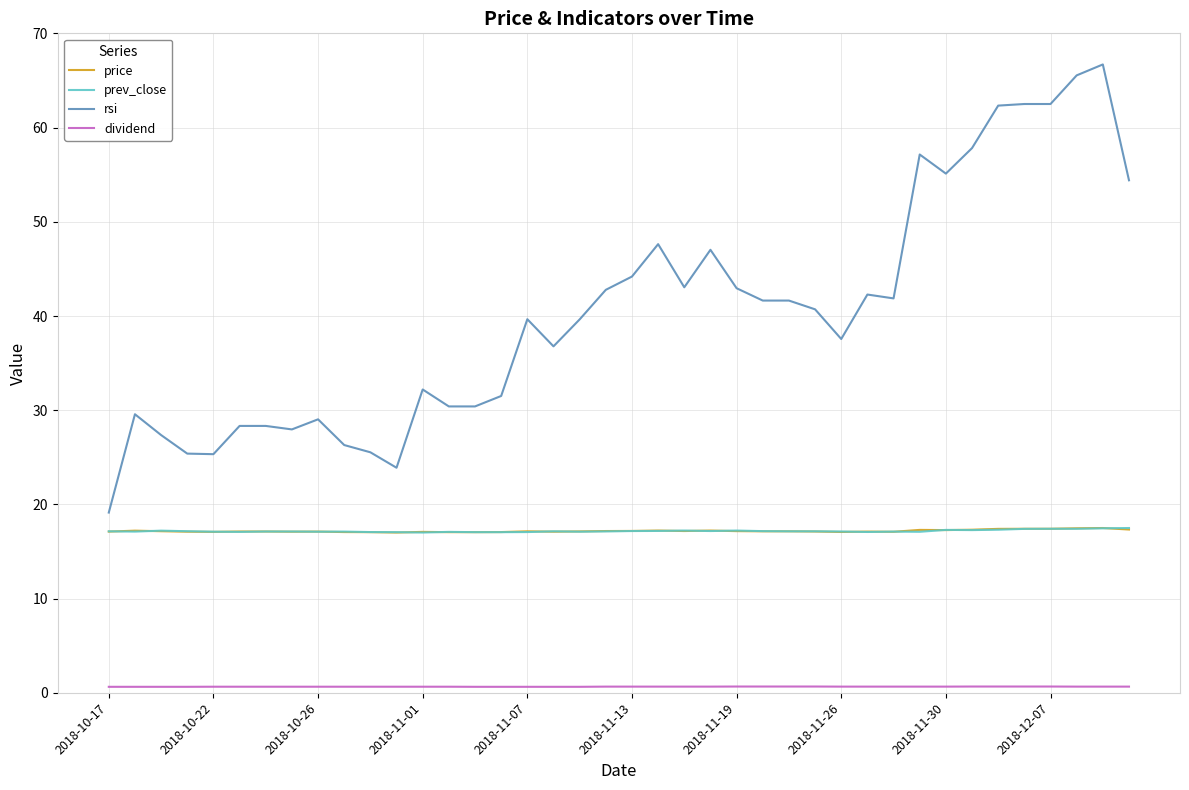

What is the maximum value for price?

17.5